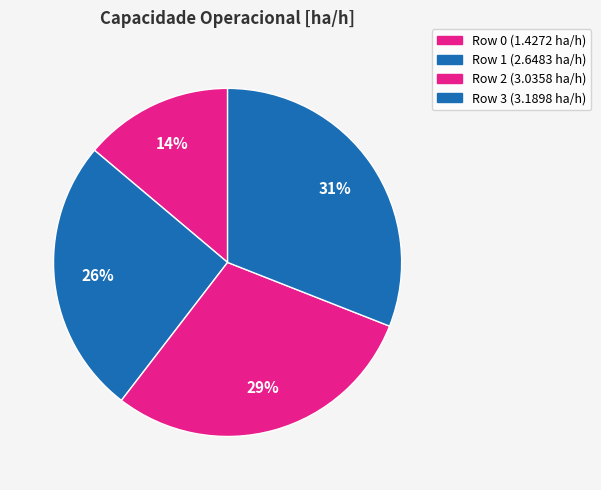

Count the number of slices in the pie.

4